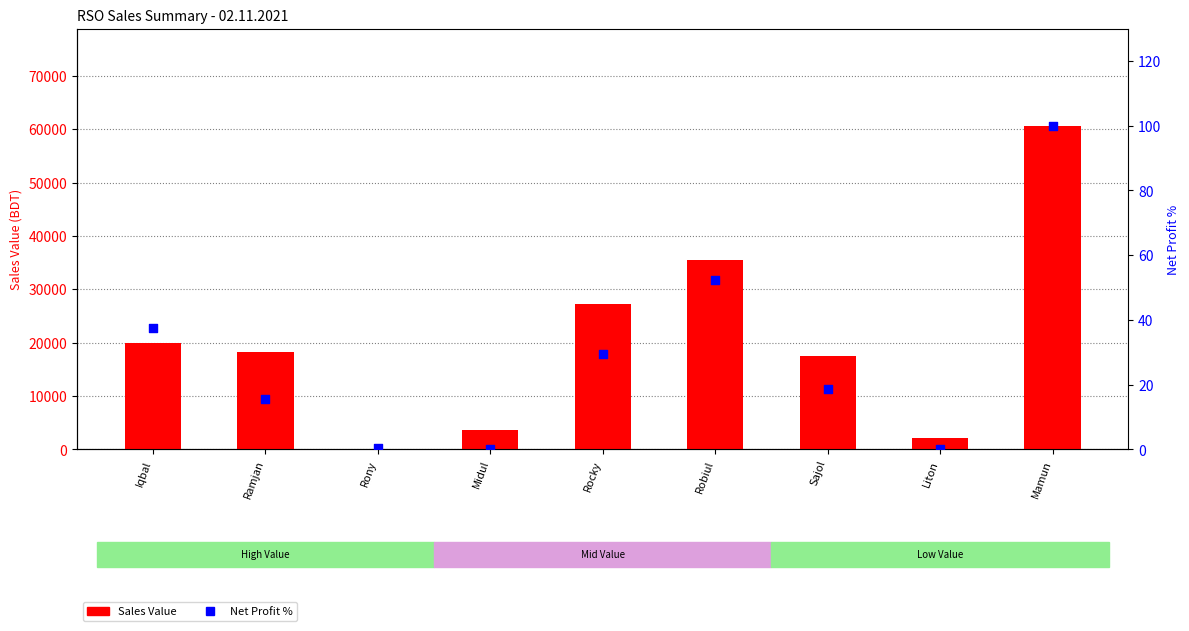

What are all the series names shown in the legend?

Sales Value, Net Profit %